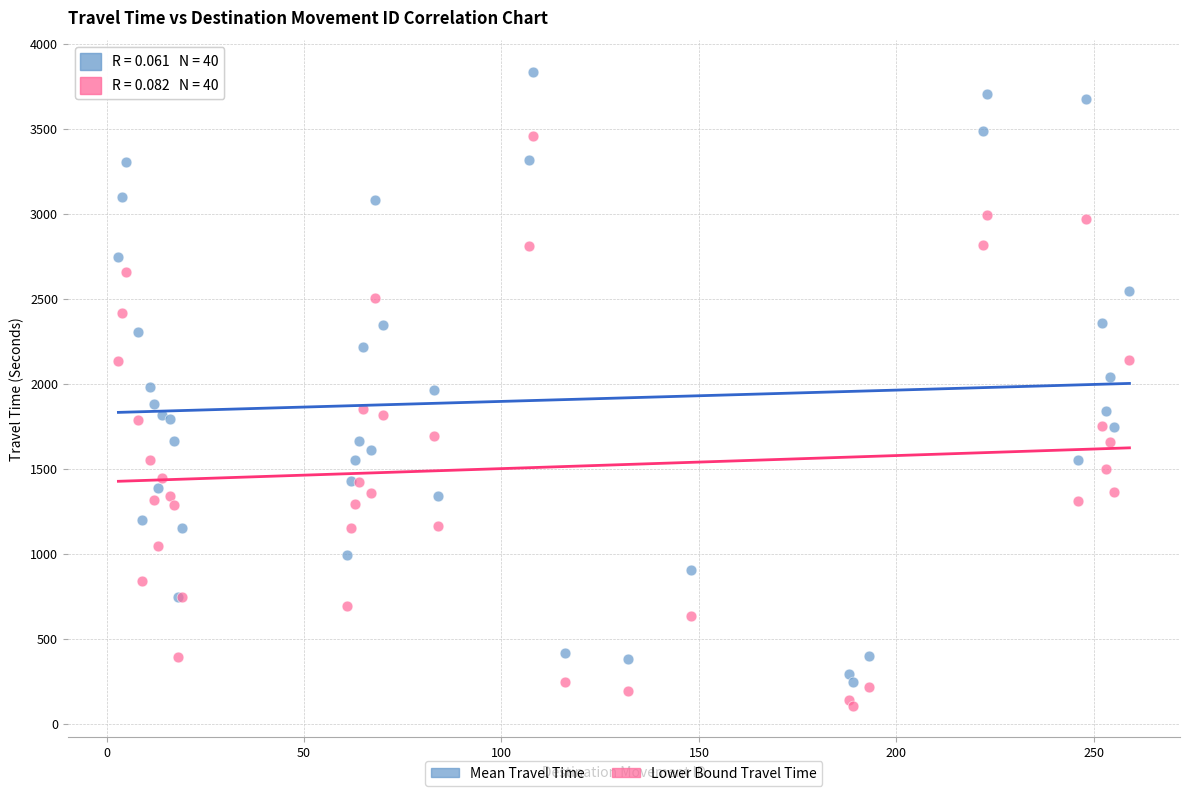

Which series contains the highest Y value?

Mean Travel Time